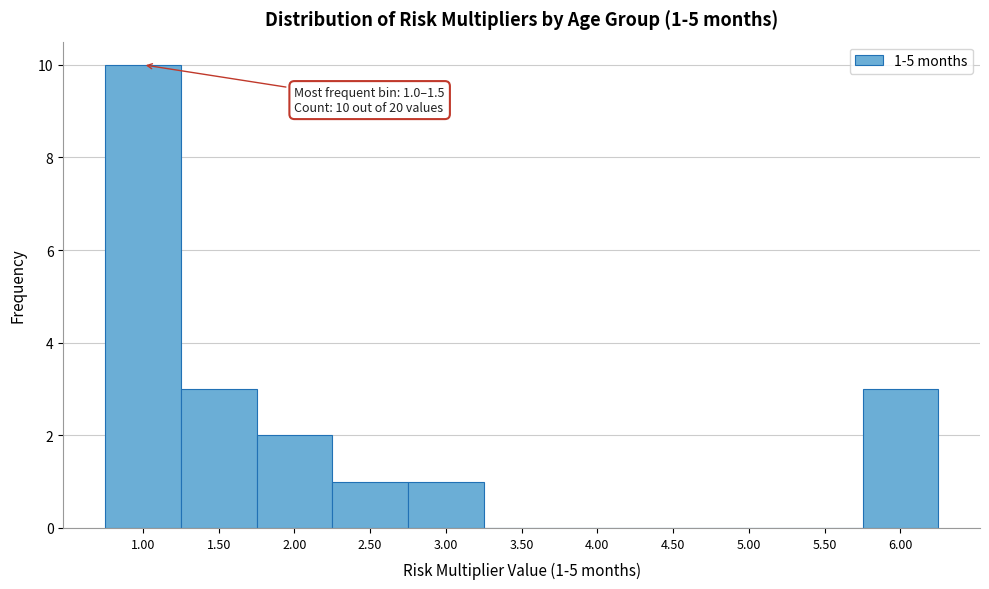

Reading left to right, transcribe all the data shown in this chart.

1.00=10	1.50=3	2.00=2	2.50=1	3.00=1	3.50=0	4.00=0	4.50=0	5.00=0	5.50=0	6.00=3